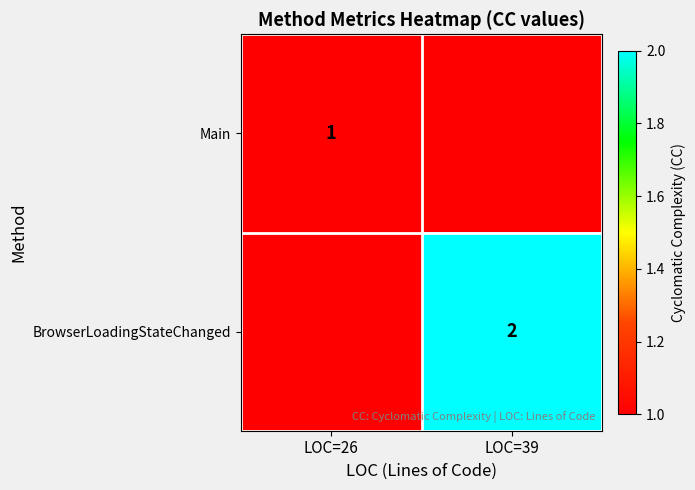

The BrowserLoadingStateChanged series shows 2 at LOC=39. True or false?

True